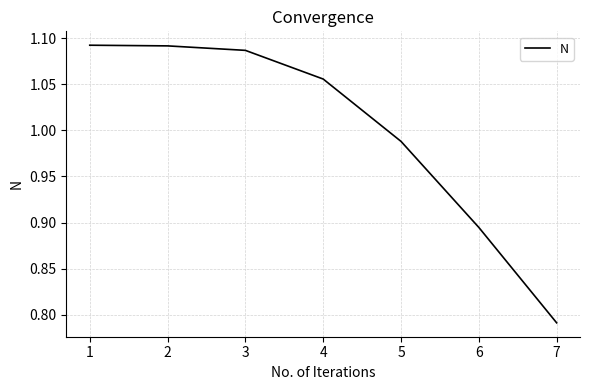

The value at 6 is 1.5. True or false?

False